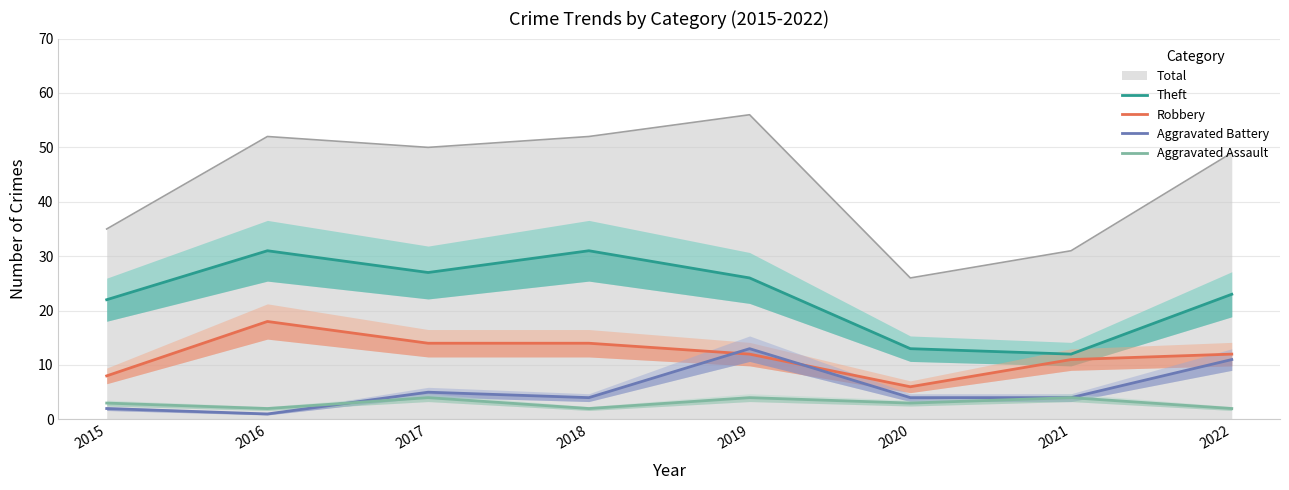

What is the lowest value of the Total series?

26